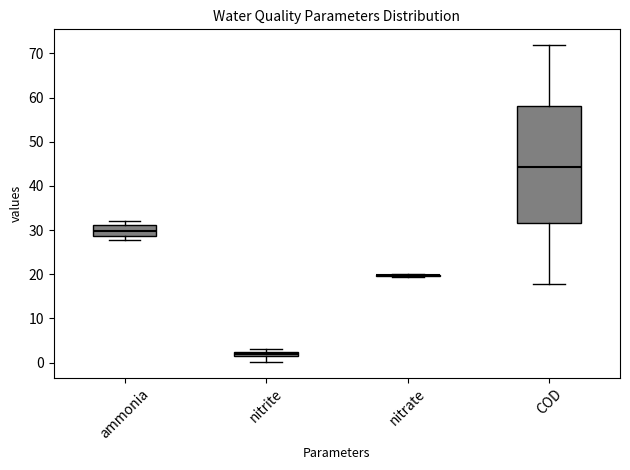

Which box is the tallest, from its lower edge to its upper edge?

COD